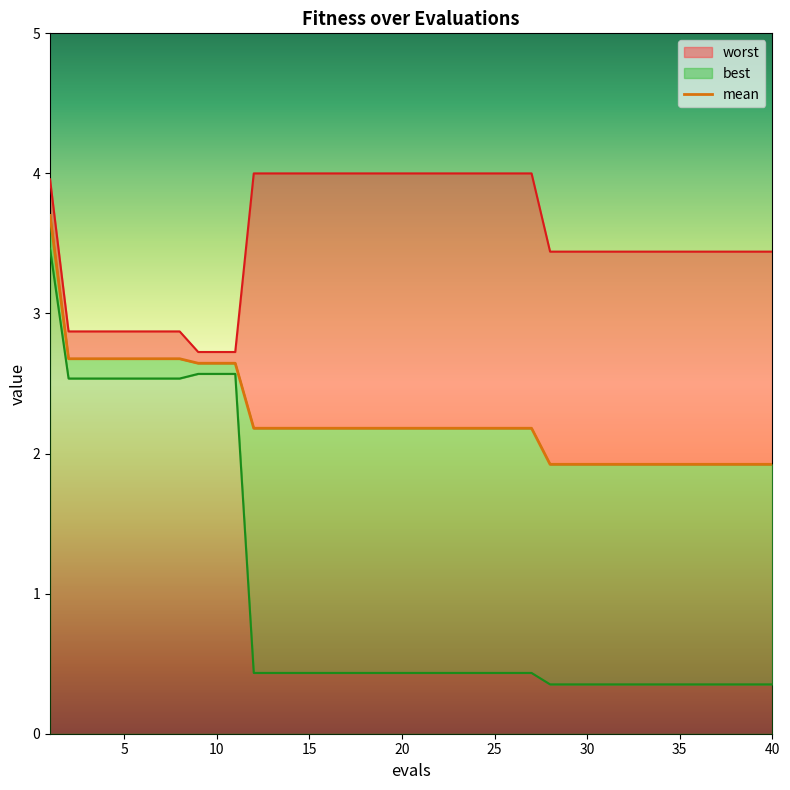

How many values are below 2?

13